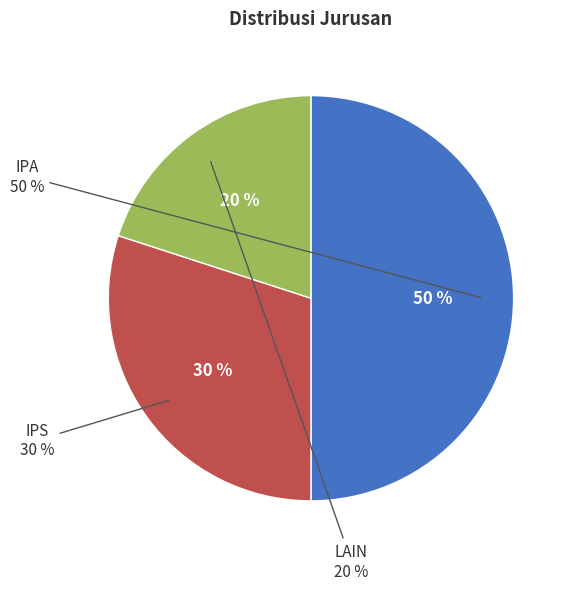

To the nearest percent, what is the average slice percentage?

33%